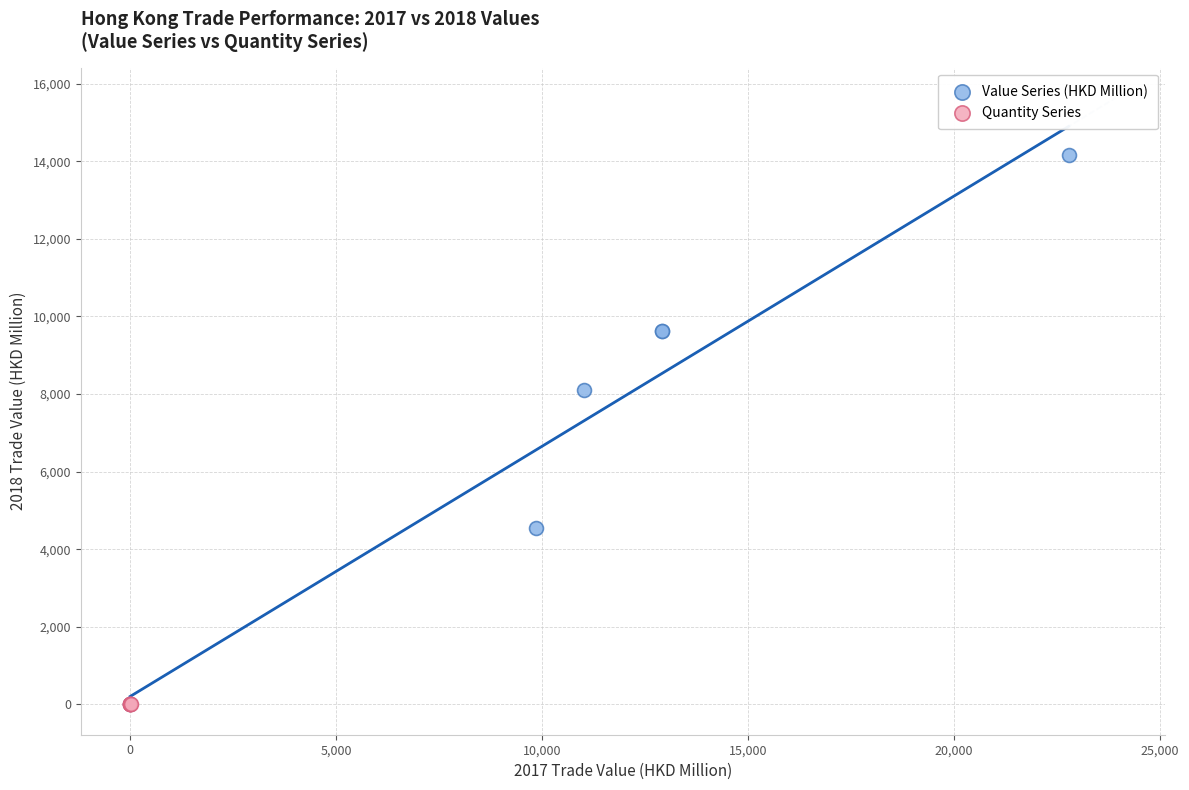

Which series reaches the maximum Y coordinate?

Value Series (HKD Million)